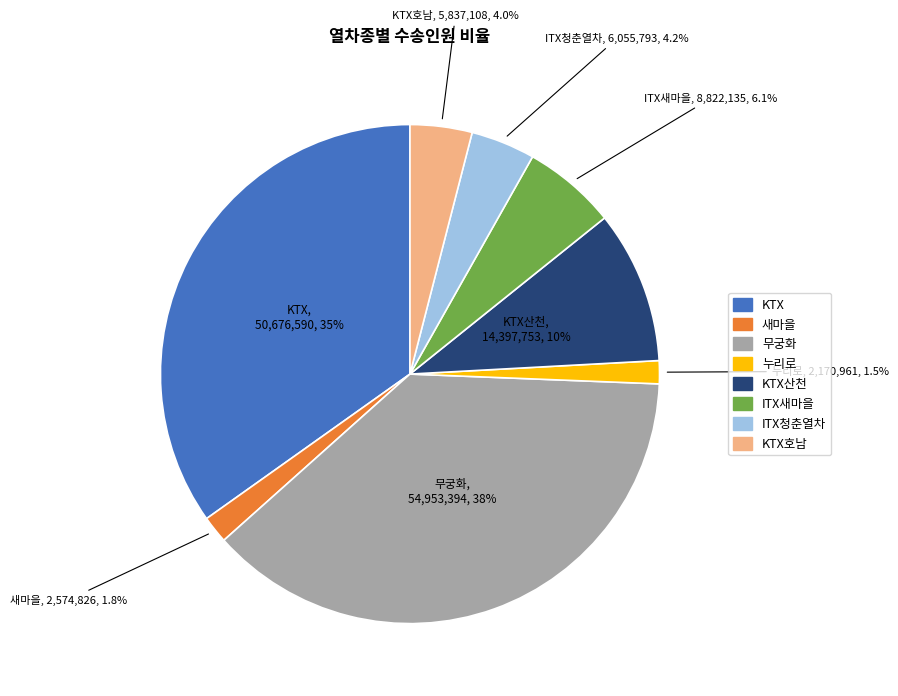

Is there a majority slice in this chart?

No